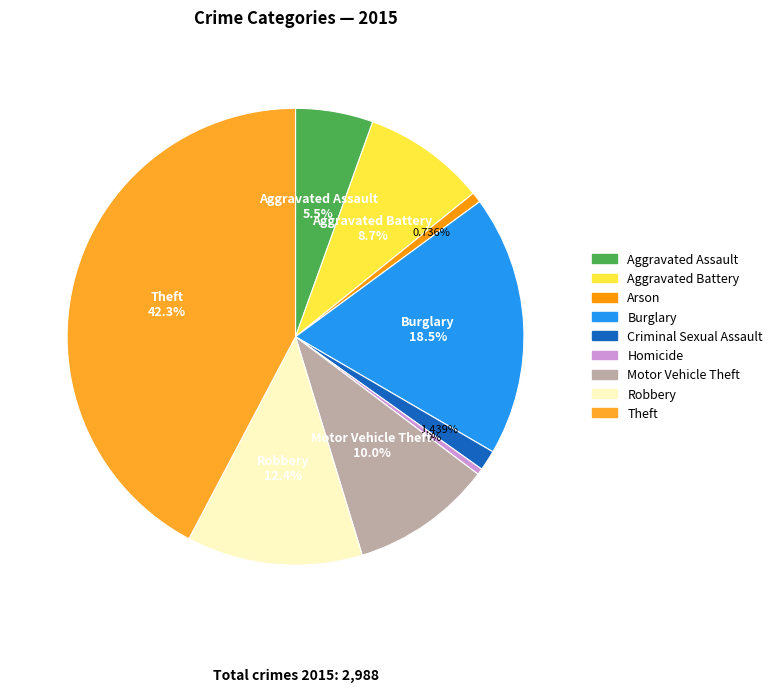

How much of the chart is everything except Burglary?

81.5%